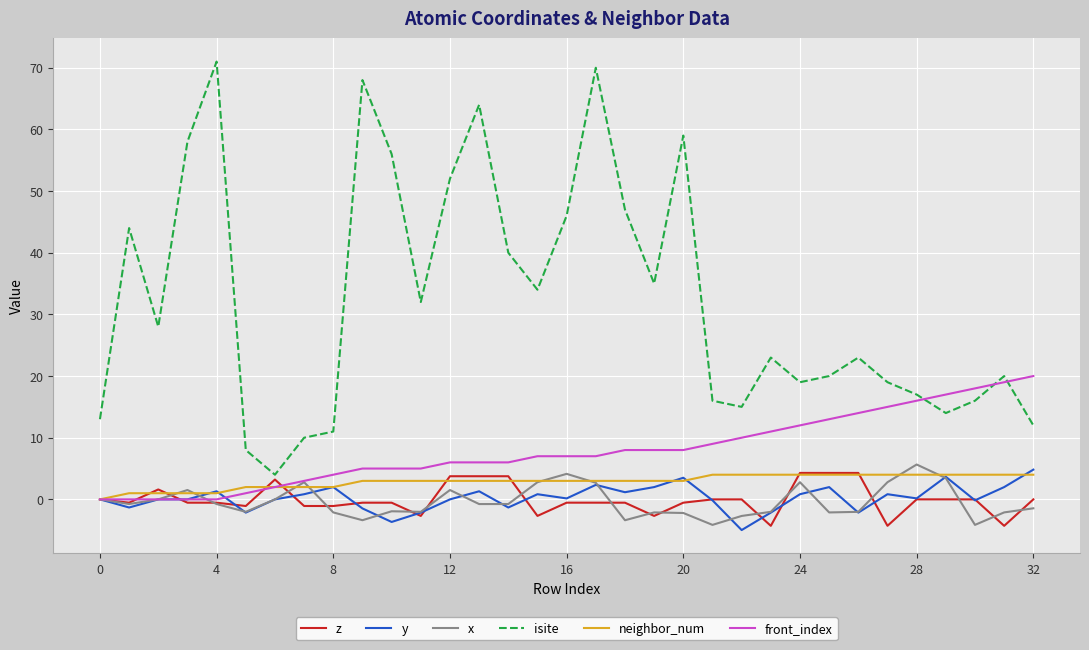

Which series has the largest total across all categories?

isite